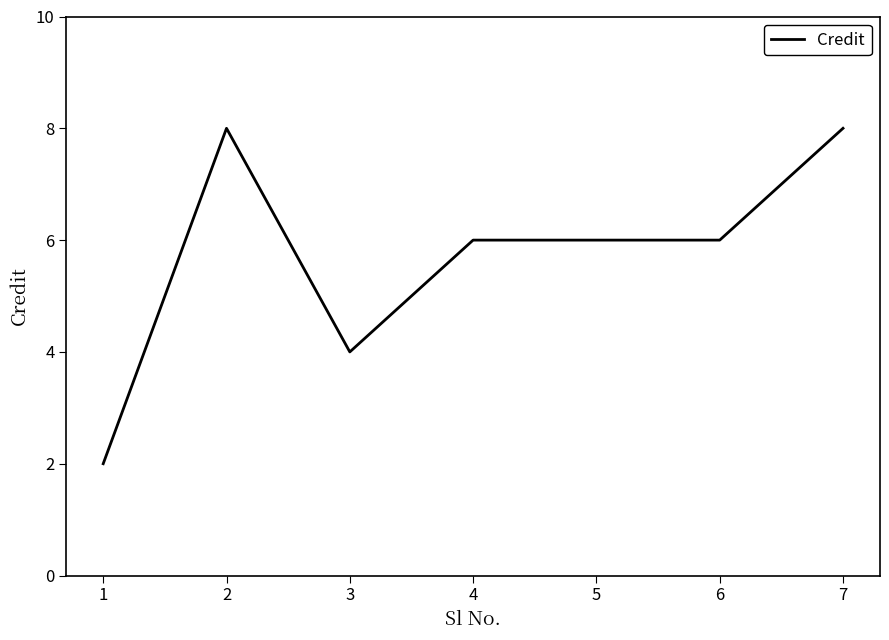

What is the change in value from 2 to 5?

-2